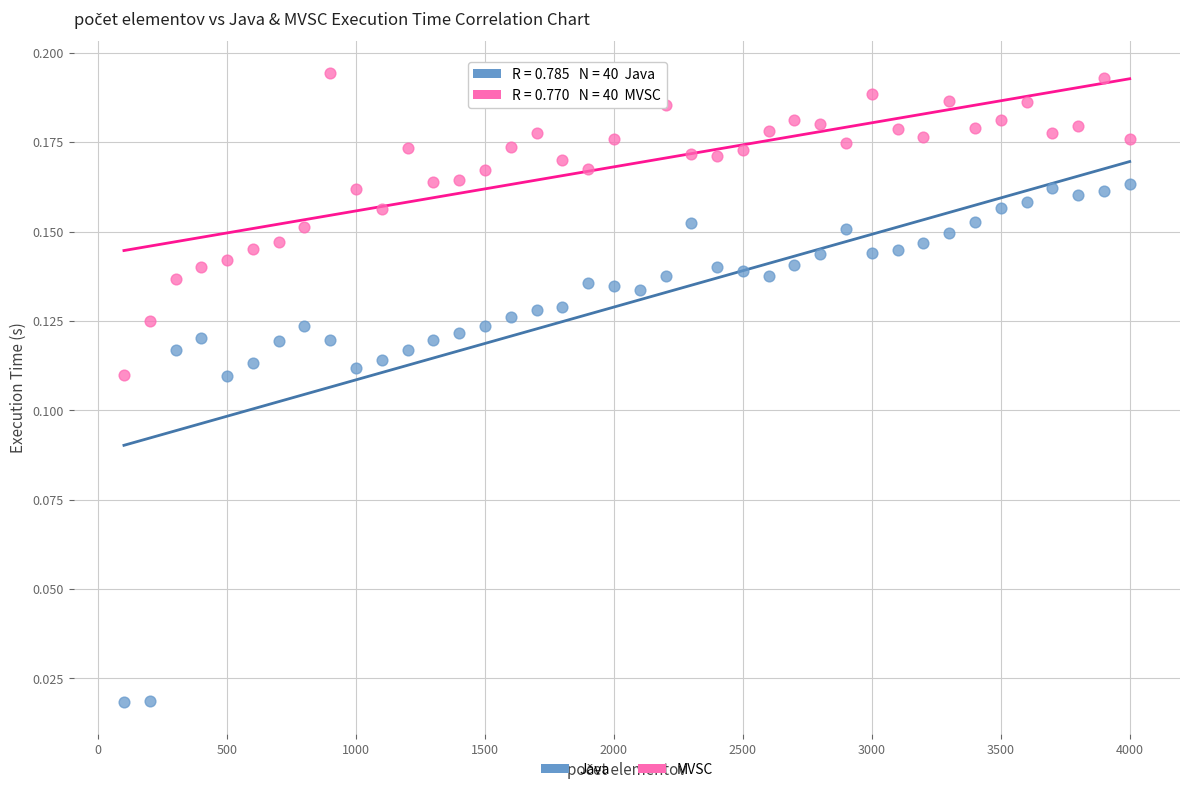

Which series reaches the minimum Y coordinate?

Java